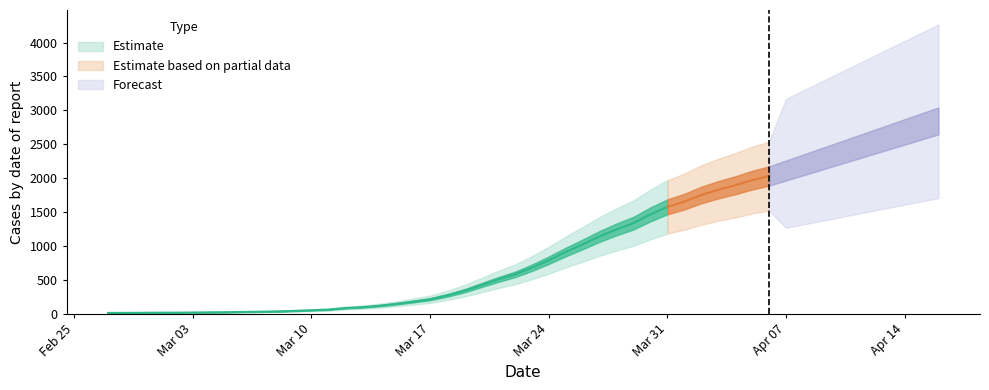

Reading left to right, what are all the values shown in this chart?

2020-02-27=13	2020-02-28=14	2020-02-29=15	2020-03-01=17	2020-03-02=17	2020-03-03=19	2020-03-04=22	2020-03-05=24	2020-03-06=28	2020-03-07=31	2020-03-08=36	2020-03-09=43	2020-03-10=53	2020-03-11=62	2020-03-12=85	2020-03-13=98	2020-03-14=119	2020-03-15=147	2020-03-16=180	2020-03-17=215	2020-03-18=271	2020-03-19=338	2020-03-20=421	2020-03-21=505	2020-03-22=580	2020-03-23=679	2020-03-24=790	2020-03-25=911	2020-03-26=1024	2020-03-27=1141	2020-03-28=1245	2020-03-29=1337	2020-03-30=1466	2020-03-31=1577	2020-04-01=1654	2020-04-02=1752	2020-04-03=1829	2020-04-04=1895	2020-04-05=1971	2020-04-06=2032